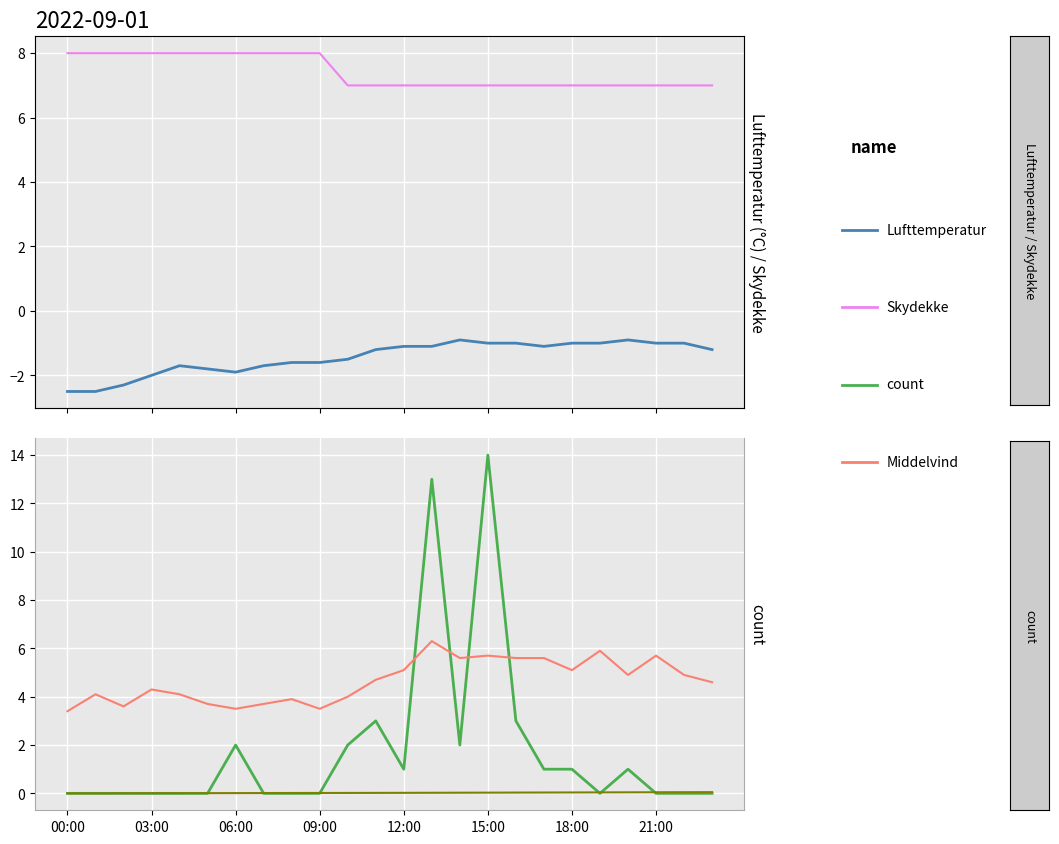

True or false: count and Skydekke cross at least once.

True